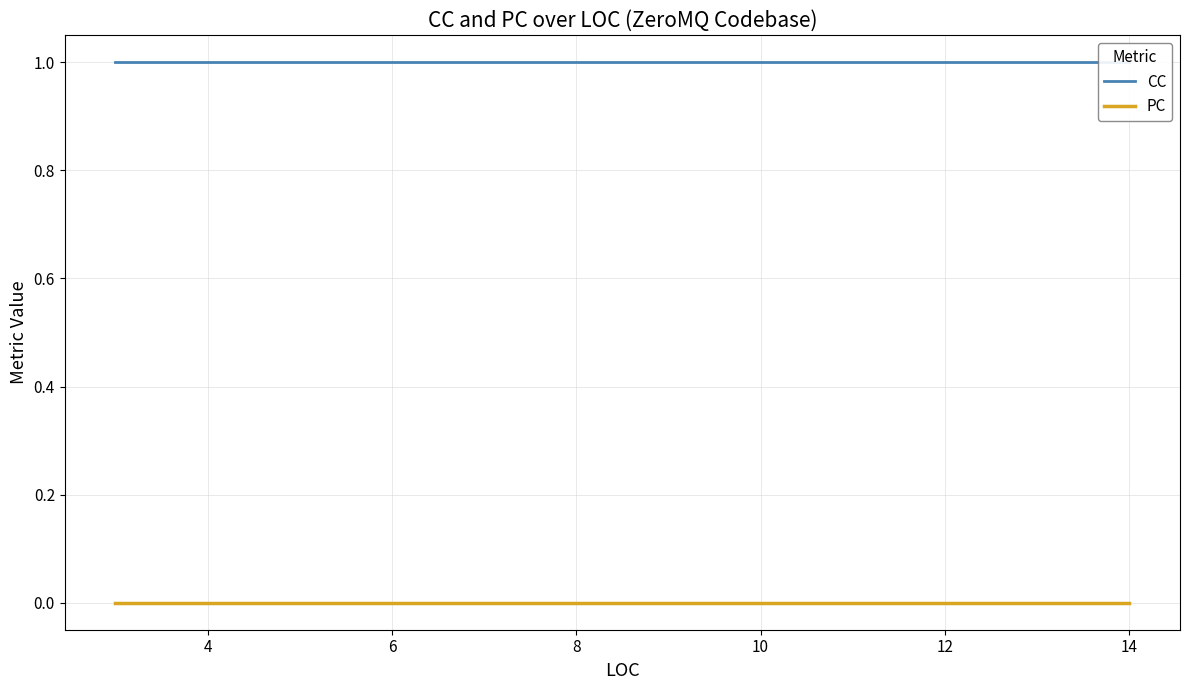

Which has a higher value, 4 or 8?

4